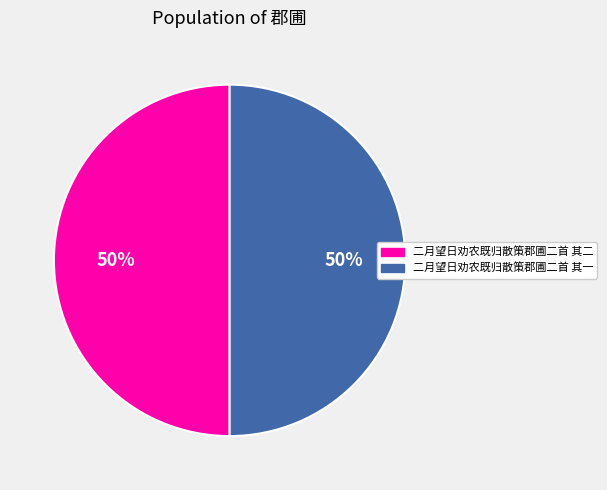

True or false: 二月望日劝农既归散策郡圃二首 其二 accounts for 63% of the total.

False